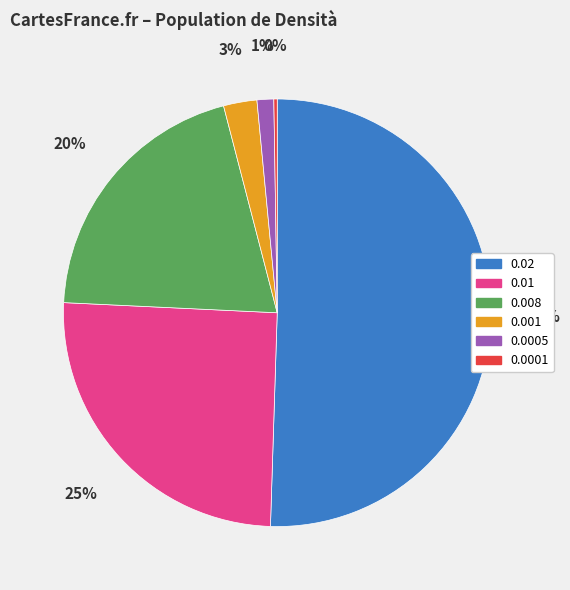

Combined, do 0.001 and 0.008 account for over 50%?

No